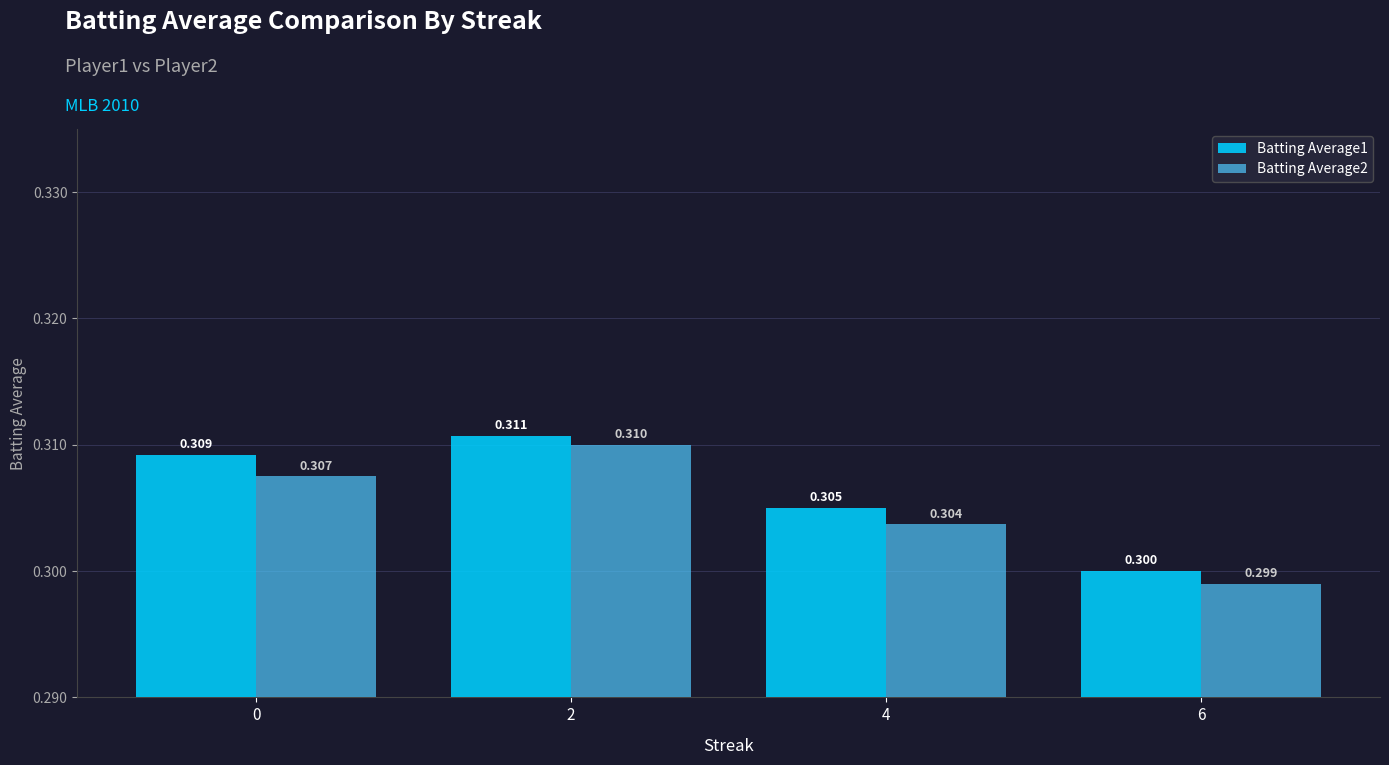

Rank the series by their maximum value, from lowest to highest.

Batting Average2, Batting Average1